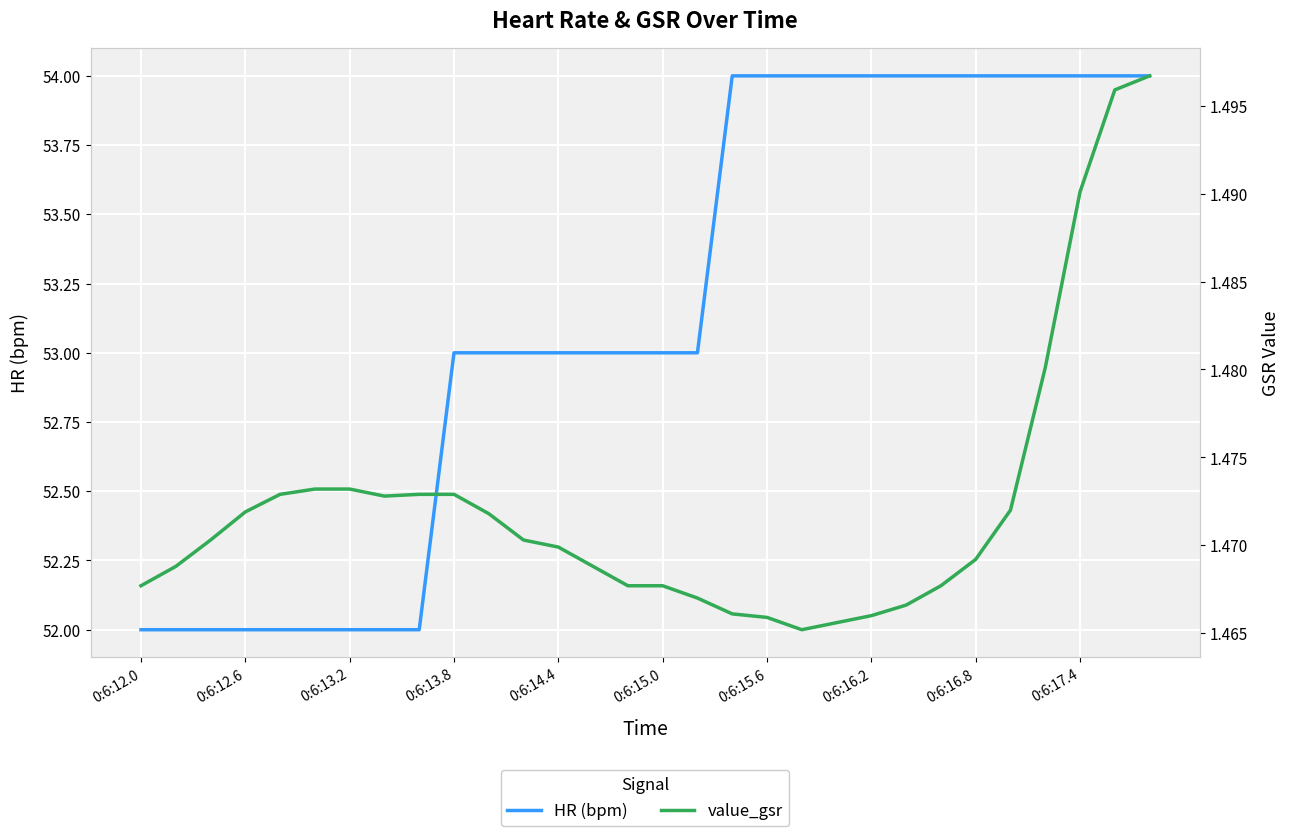

The HR (bpm) series shows 76.3 at 0:6:16.8. True or false?

False